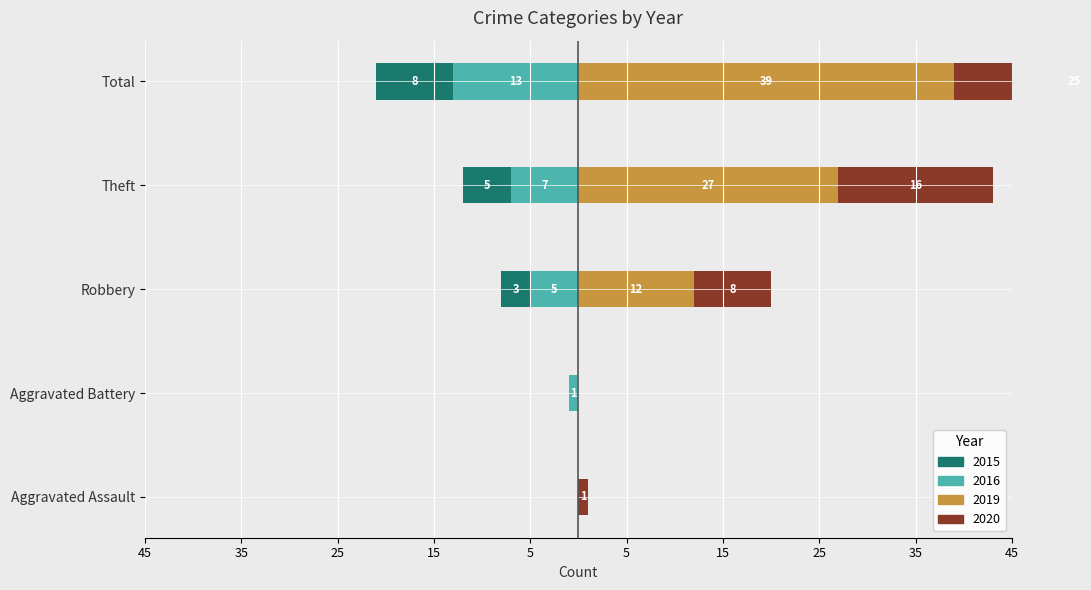

Is it true that 2015 equals -4 at Aggravated Battery?

False